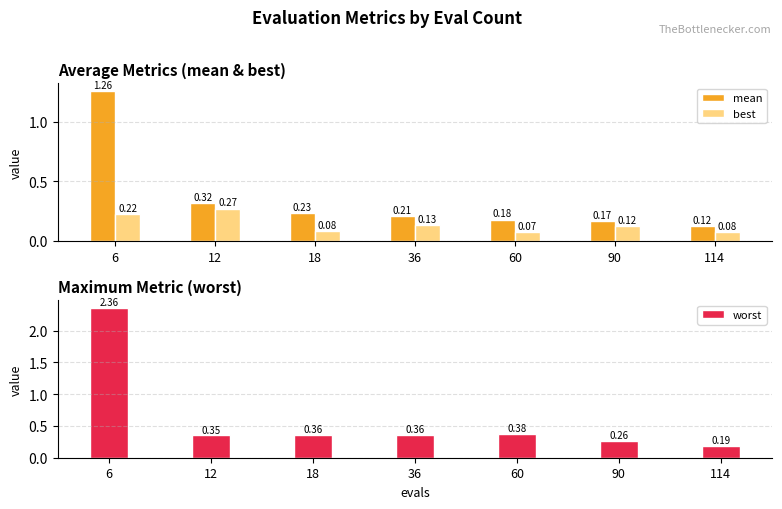

Count the number of data series in this chart.

3